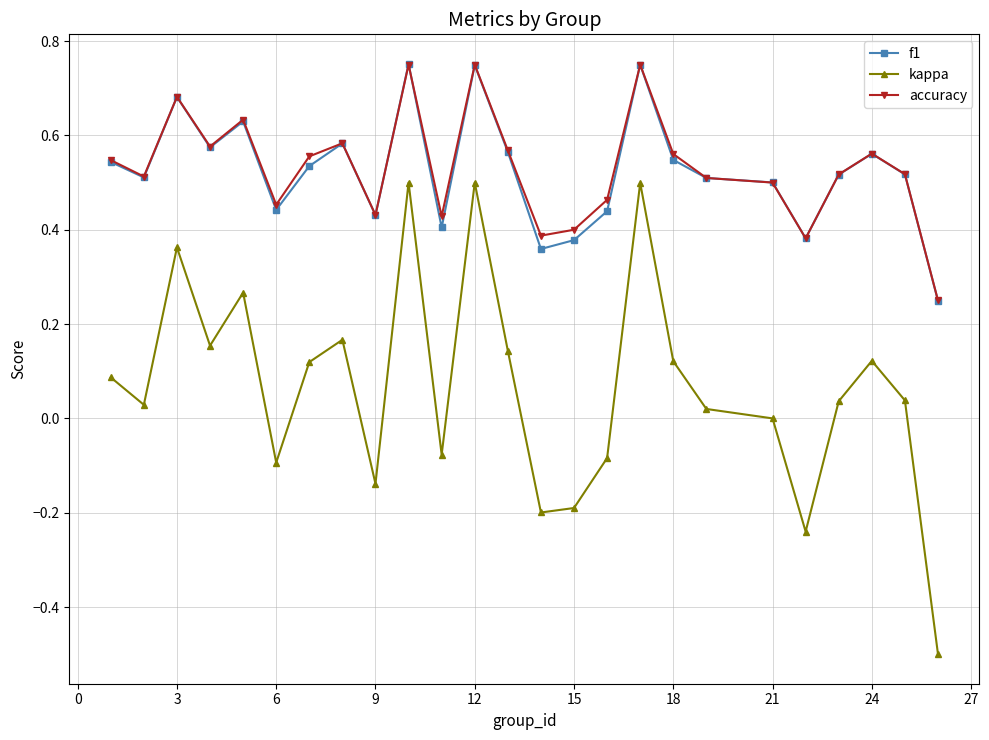

True or false: f1 has more than 1 interior local peaks.

True